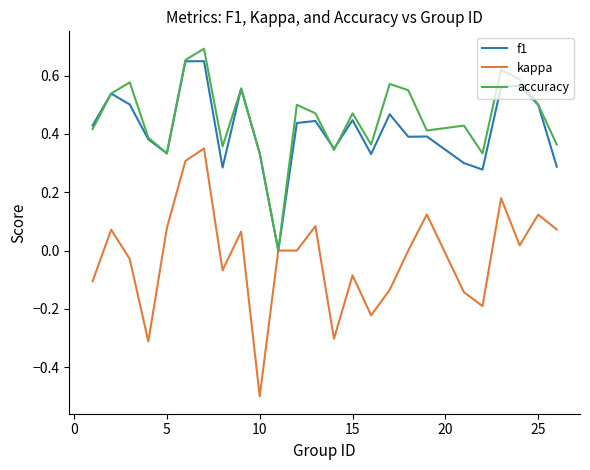

Which series has the largest range (max minus min)?

kappa